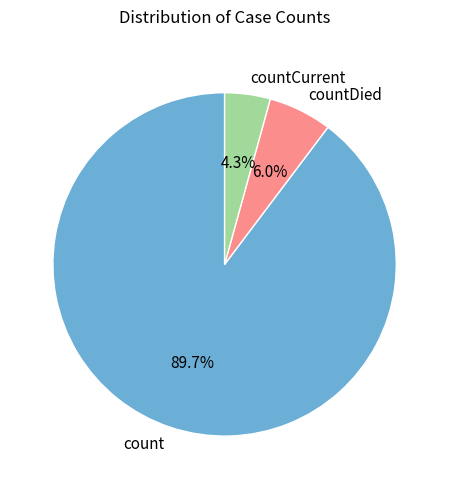

To the nearest percent, what percentage of the pie is countCurrent?

4%